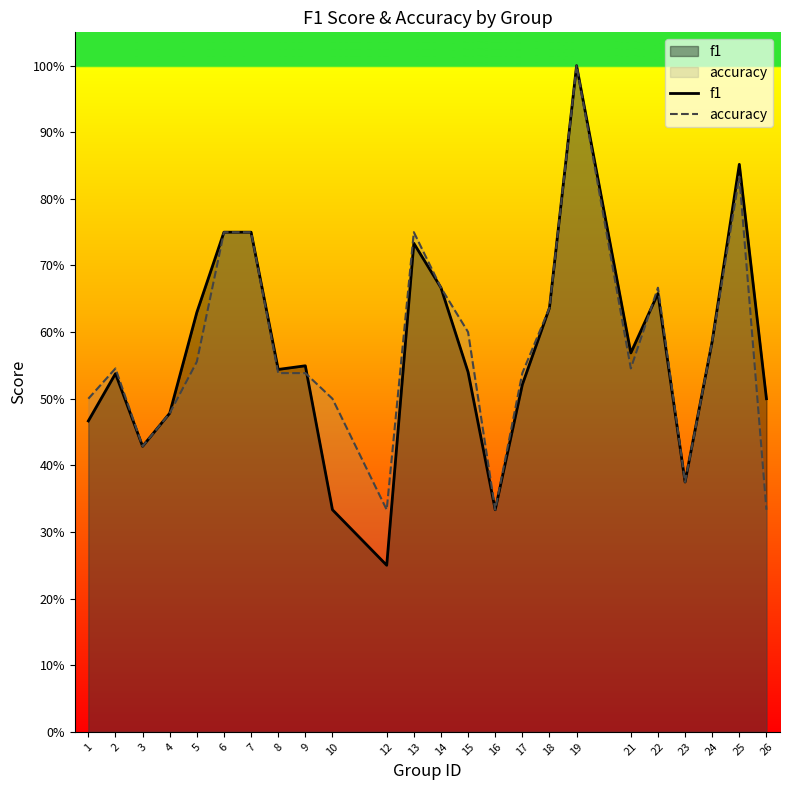

True or false: accuracy has more than 1 interior local peaks.

True